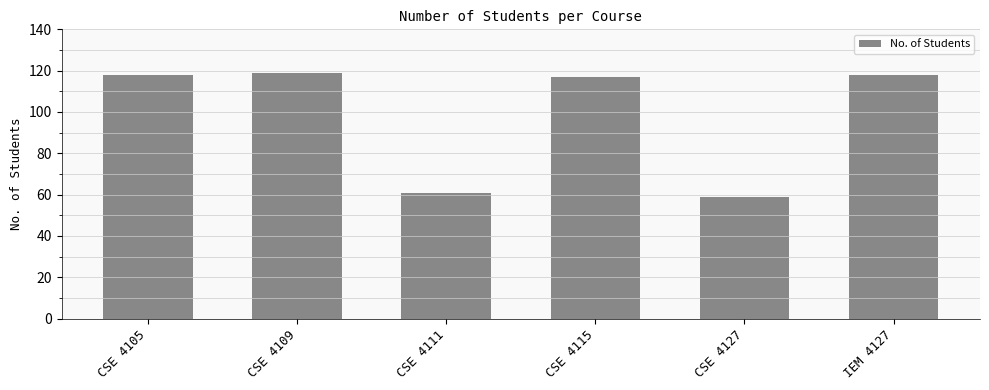

True or false: the data shows 119 at CSE 4109.

True